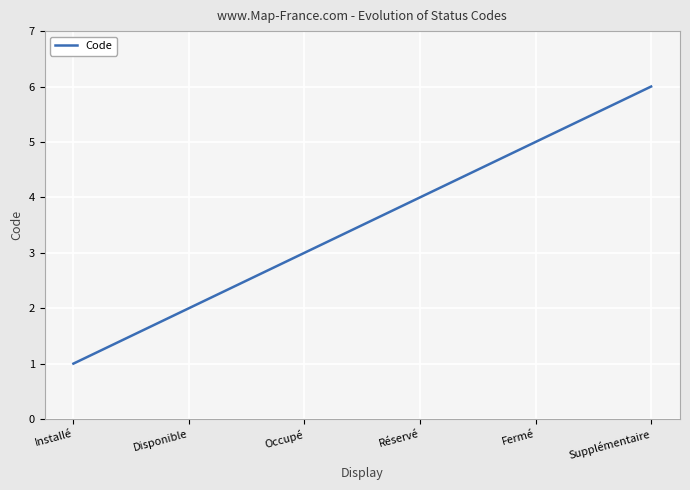

What is the smallest value displayed?

1